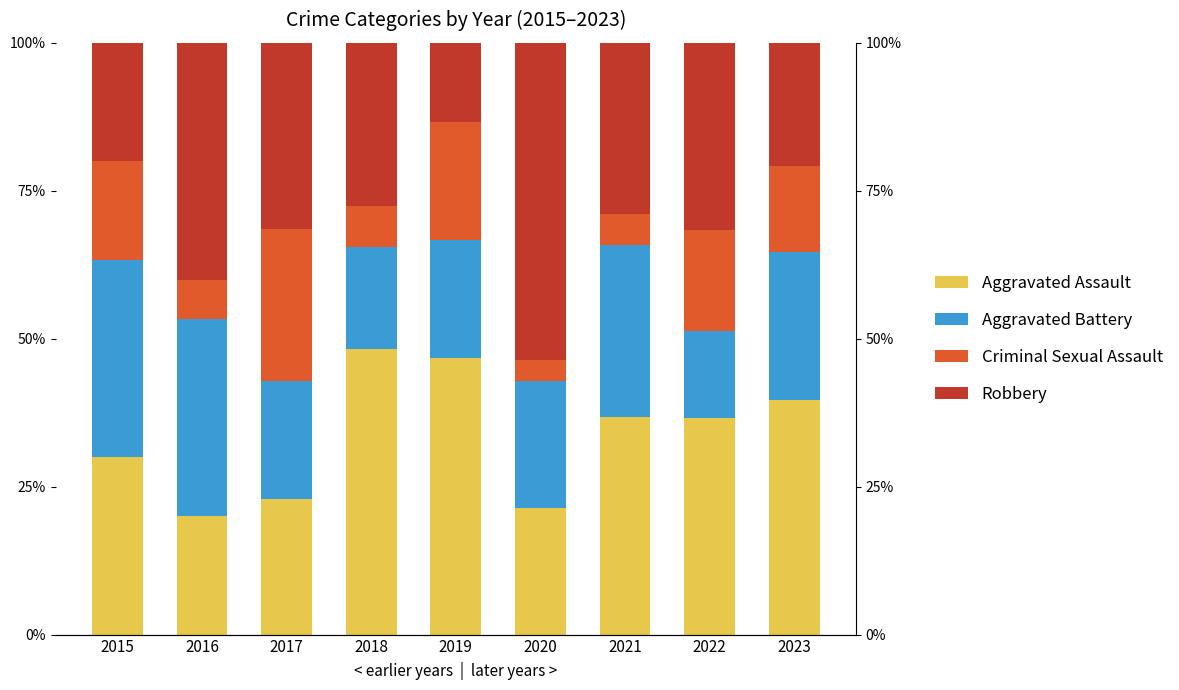

Rank the series by their average value, from highest to lowest.

Aggravated Assault, Robbery, Aggravated Battery, Criminal Sexual Assault